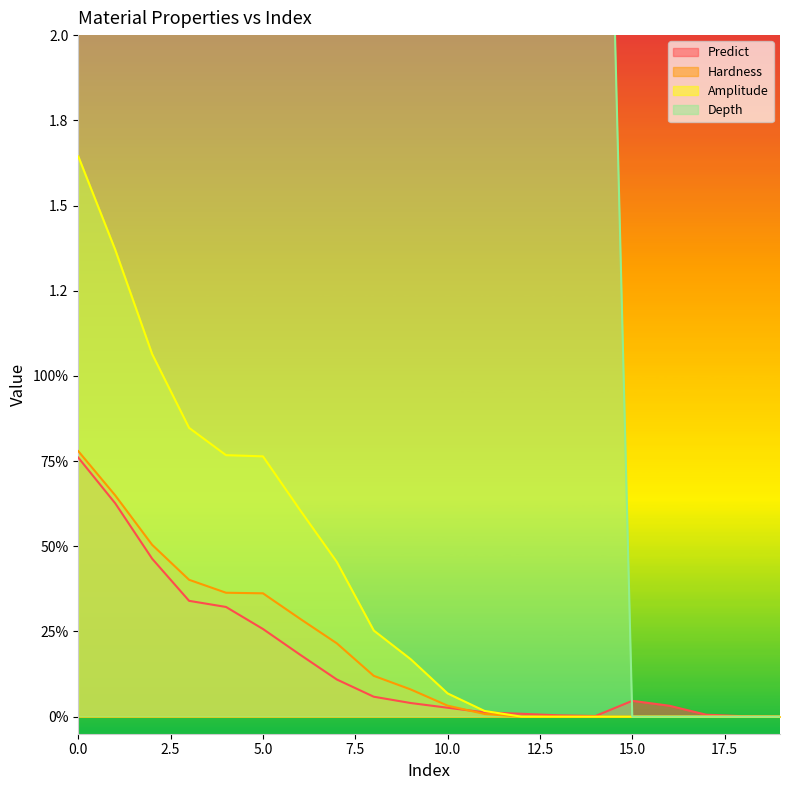

How many categories are shown in the chart?

20